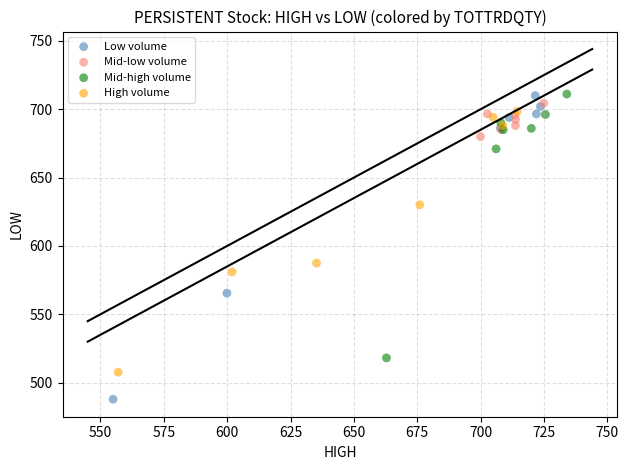

Which series contains the lowest Y value?

Low volume